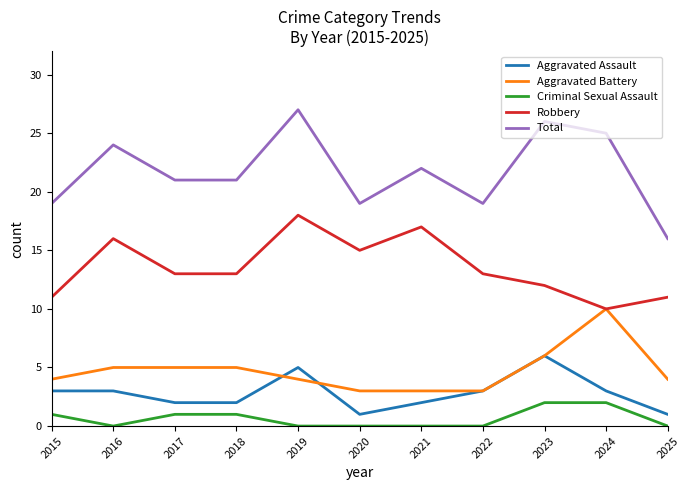

Is it true that Total equals 7 at 2019?

False